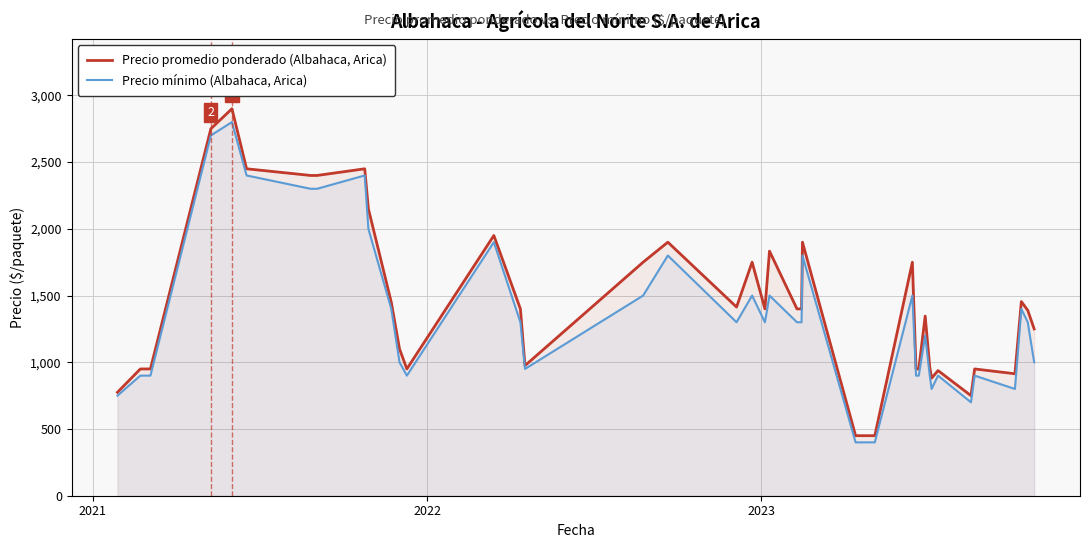

Which series has the widest spread of values?

Precio promedio ponderado (Albahaca, Arica)